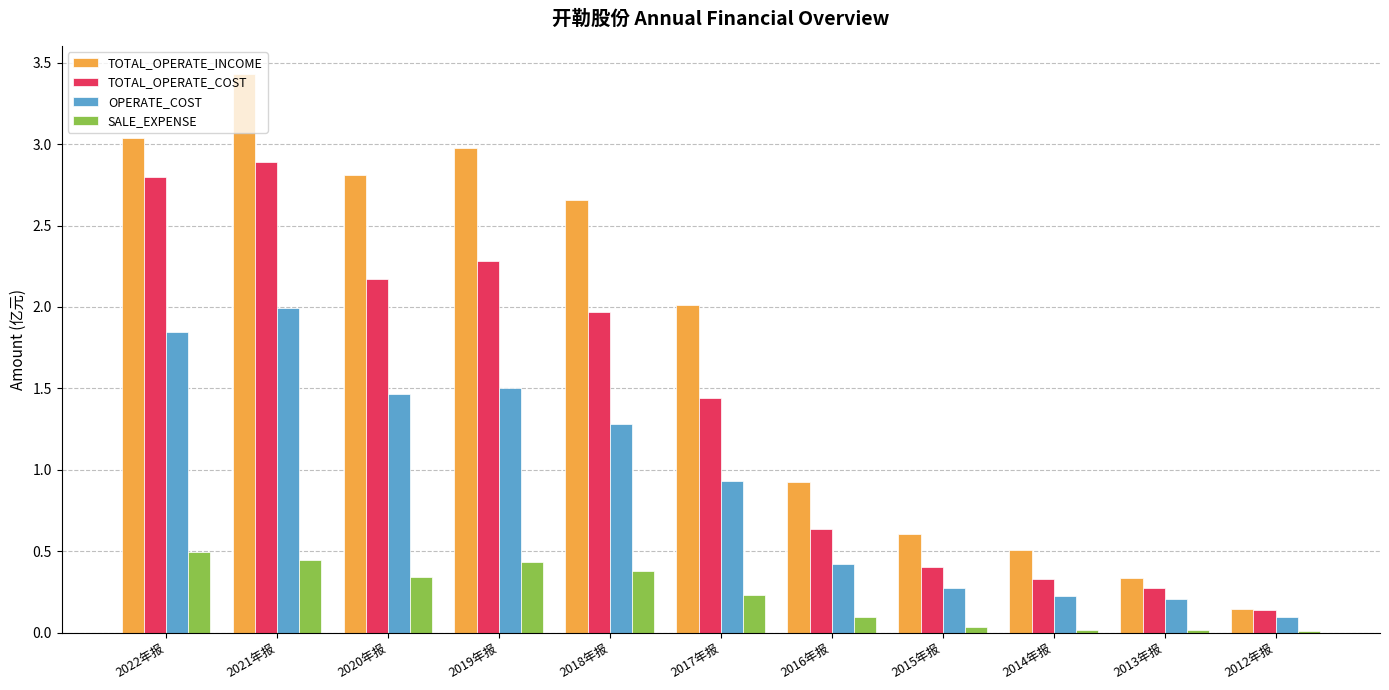

List the series in order of their overall mean, lowest first.

SALE_EXPENSE, OPERATE_COST, TOTAL_OPERATE_COST, TOTAL_OPERATE_INCOME